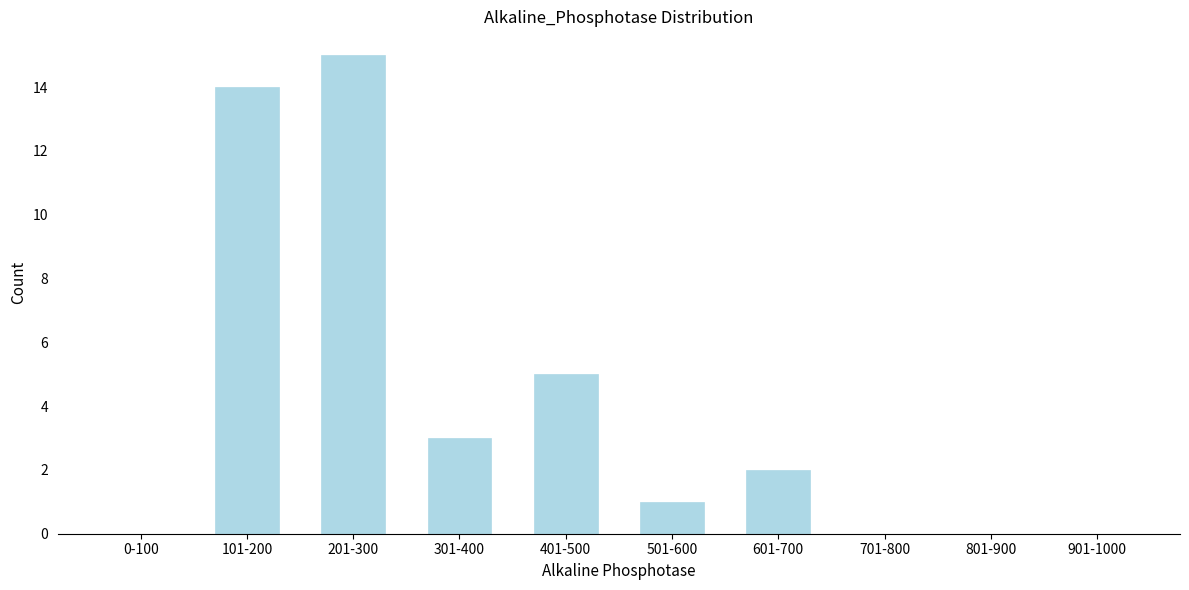

Reading right to left, what are all the values shown in this chart?

901-1000=0	801-900=0	701-800=0	601-700=2	501-600=1	401-500=5	301-400=3	201-300=15	101-200=14	0-100=0